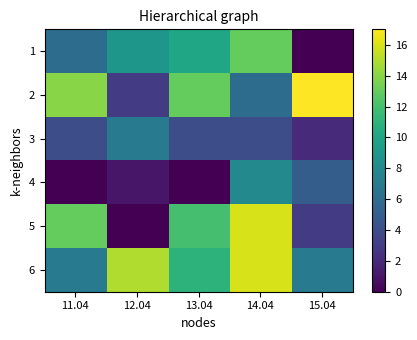

At 13.04, list the series in order from largest to smallest.

2, 5, 6, 1, 3, 4